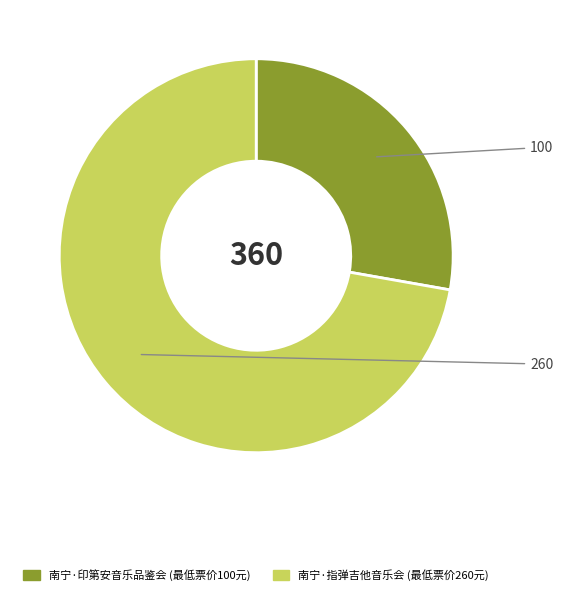

Count the number of slices in the pie.

2